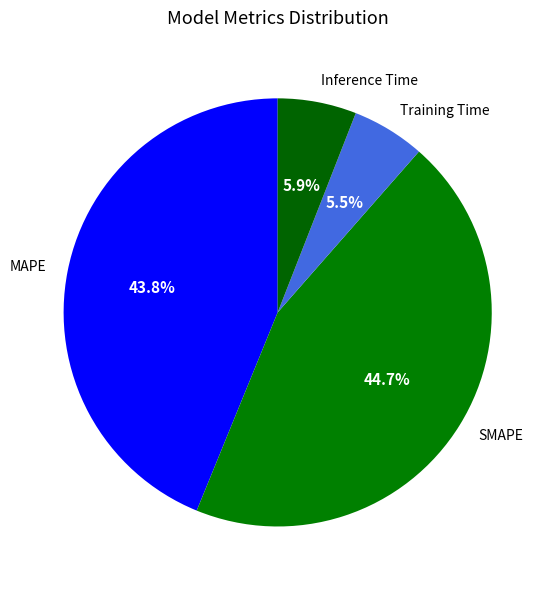

Which slice is the largest?

SMAPE